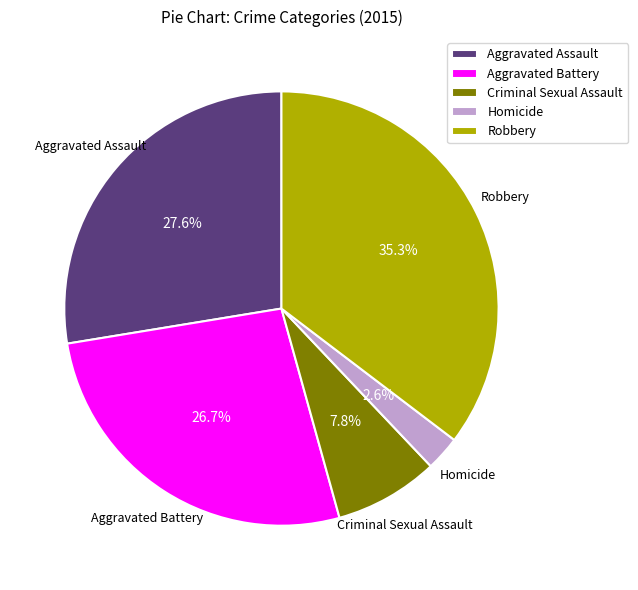

Count the number of slices in the pie.

5